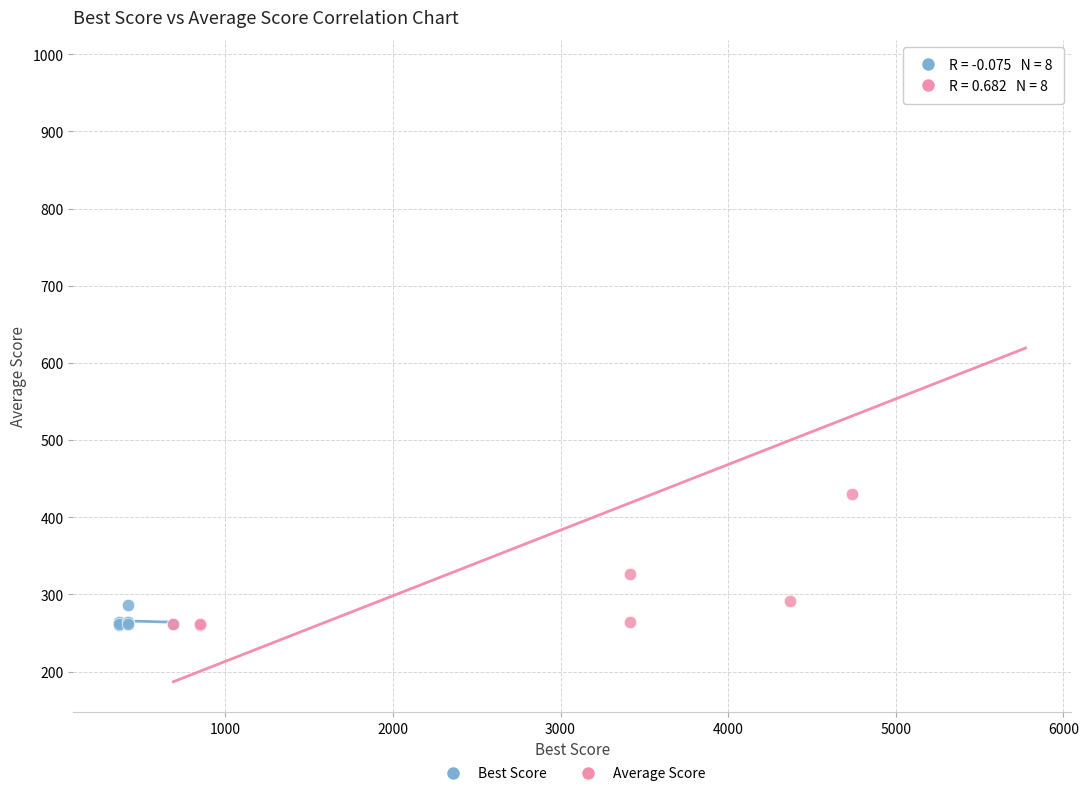

Which series has the widest spread of Y values?

Average Score